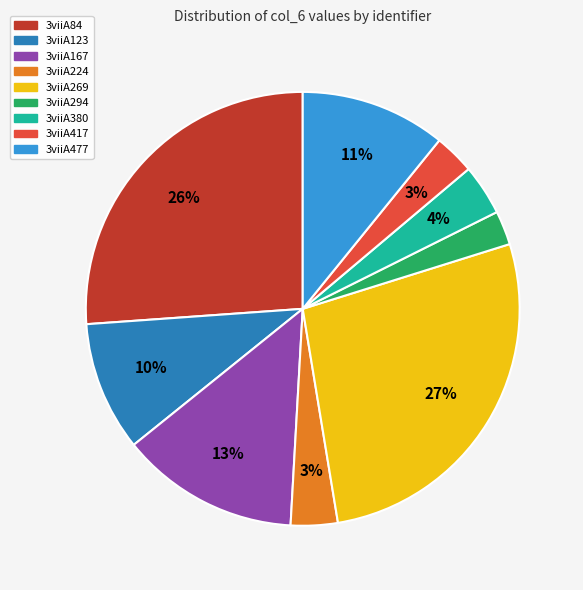

Does 3viiA417 account for over 50% of the chart?

No